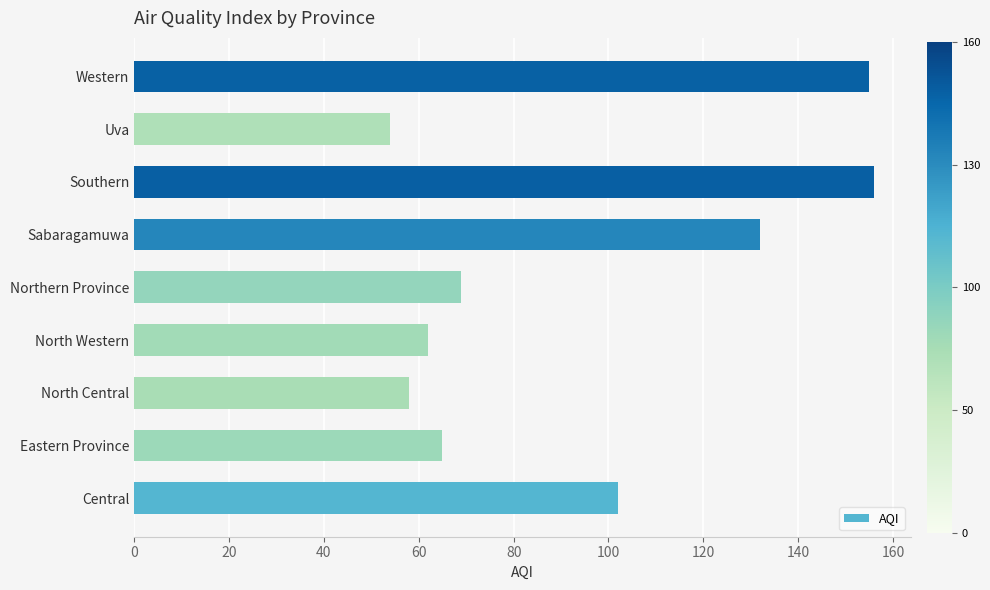

What is the greatest value displayed?

156